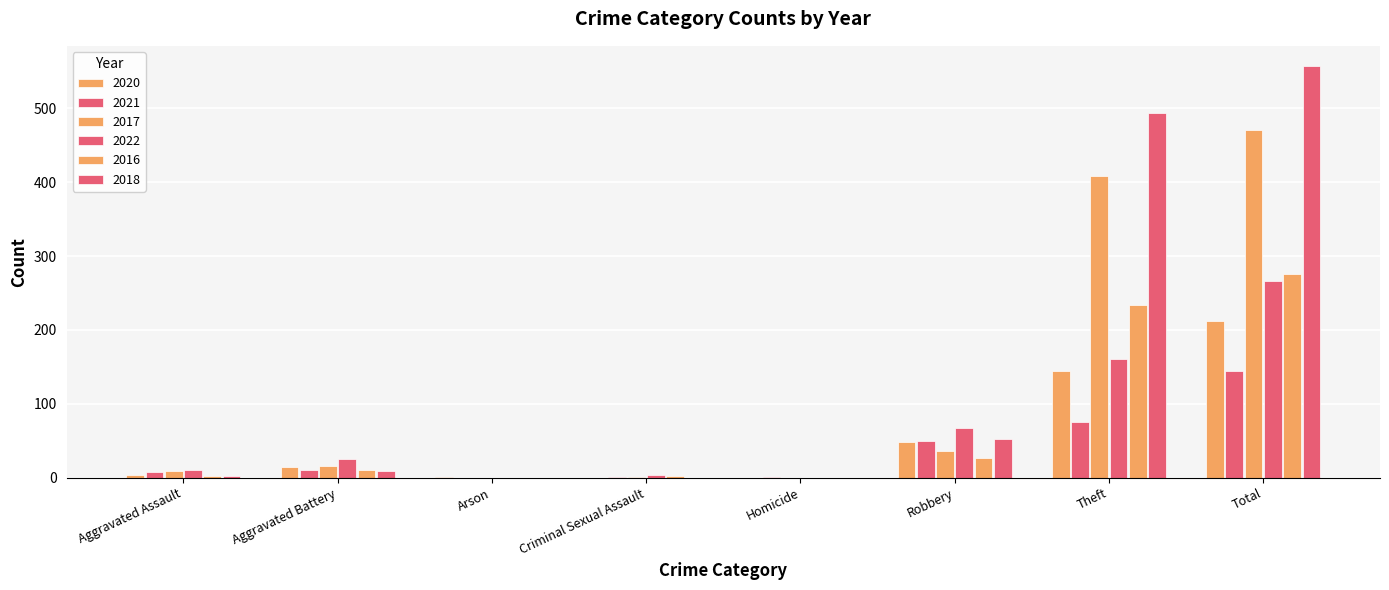

Count the number of data series in this chart.

6